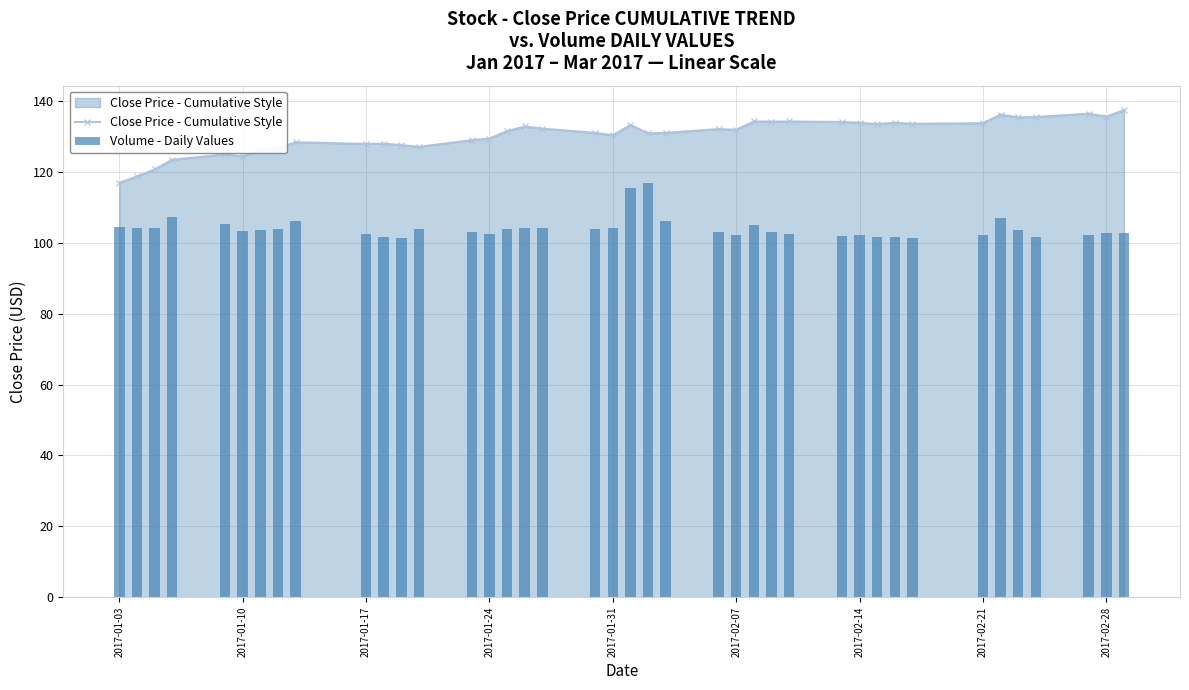

The Close Price - Cumulative Style series shows 26.2 at 2017-01-10. True or false?

False